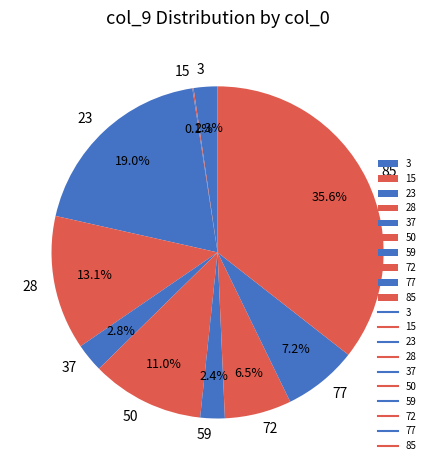

Which has a higher value, 59 or 28?

28